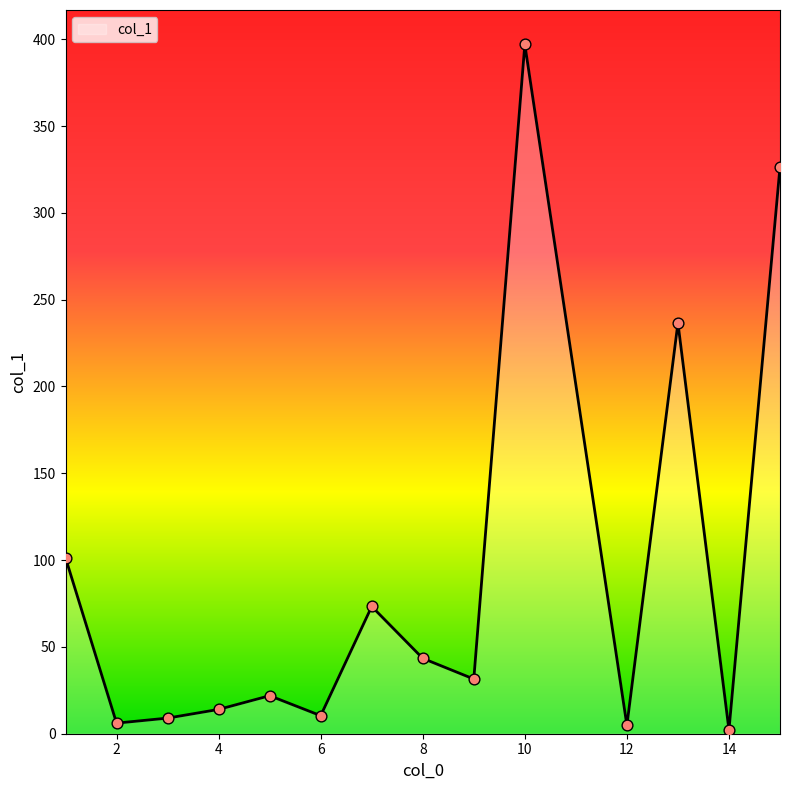

What is the difference between the maximum and minimum values?

394.9